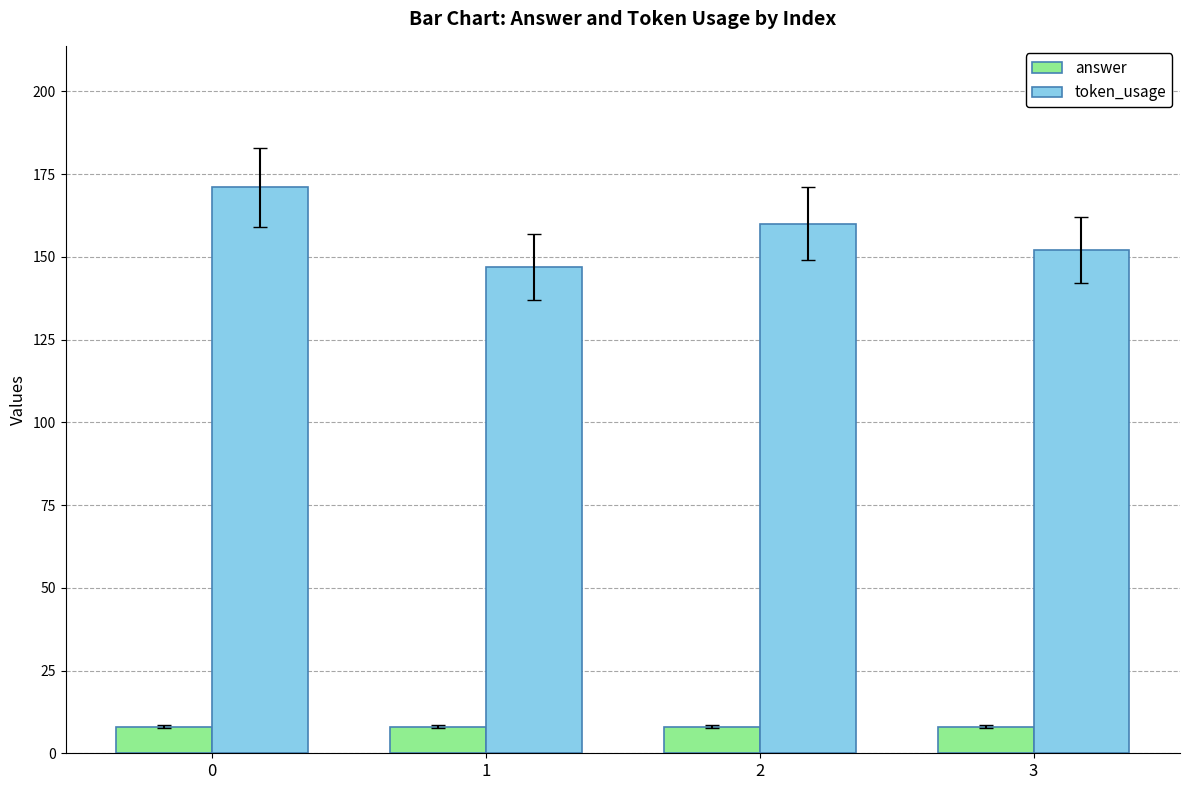

What is the approximate value of token_usage at 1?

147